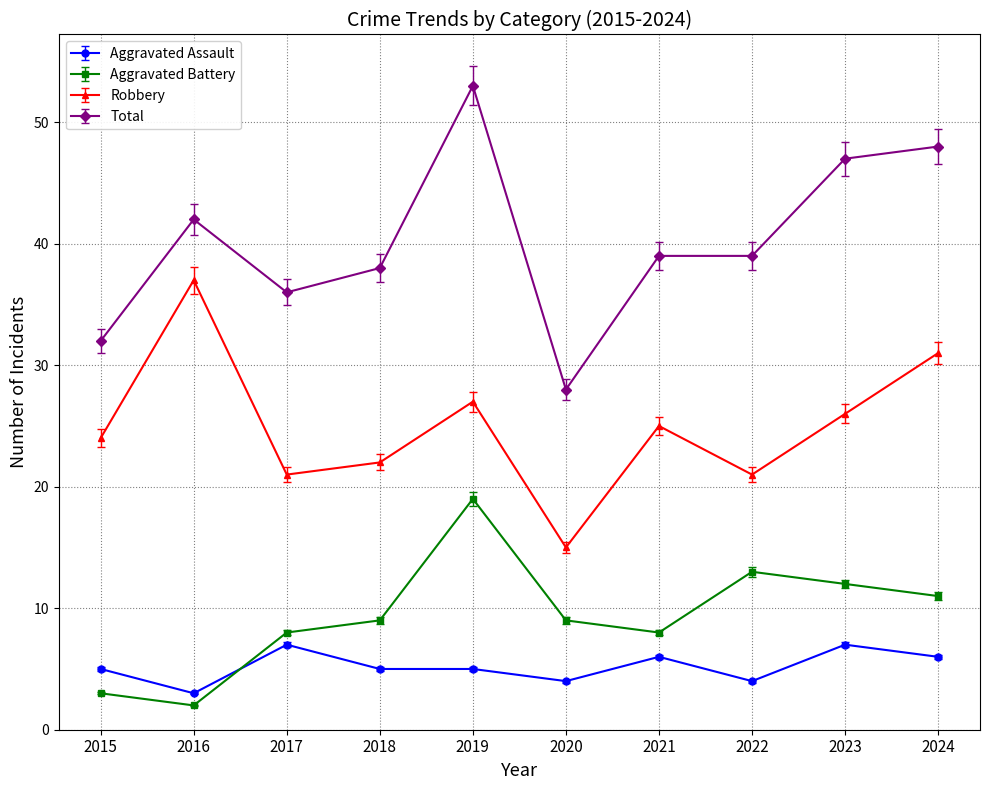

Between 2015 and 2022, which series saw the biggest shift?

Aggravated Battery